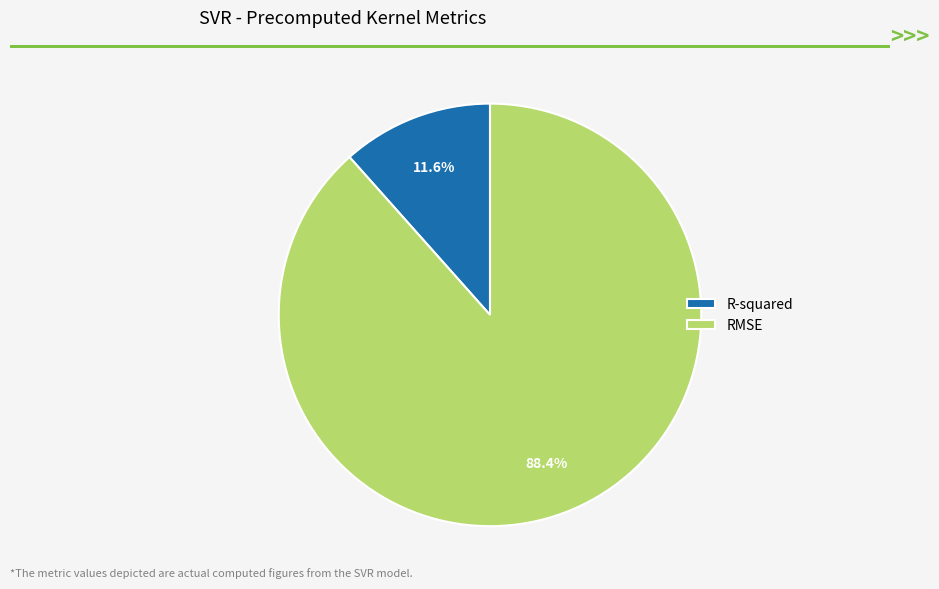

How many slices are in this pie chart?

2